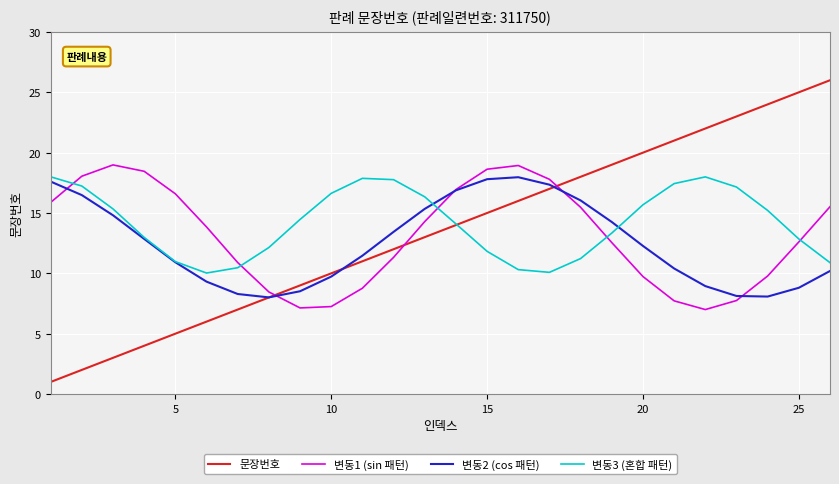

What is the minimum value shown in the chart?

1.0